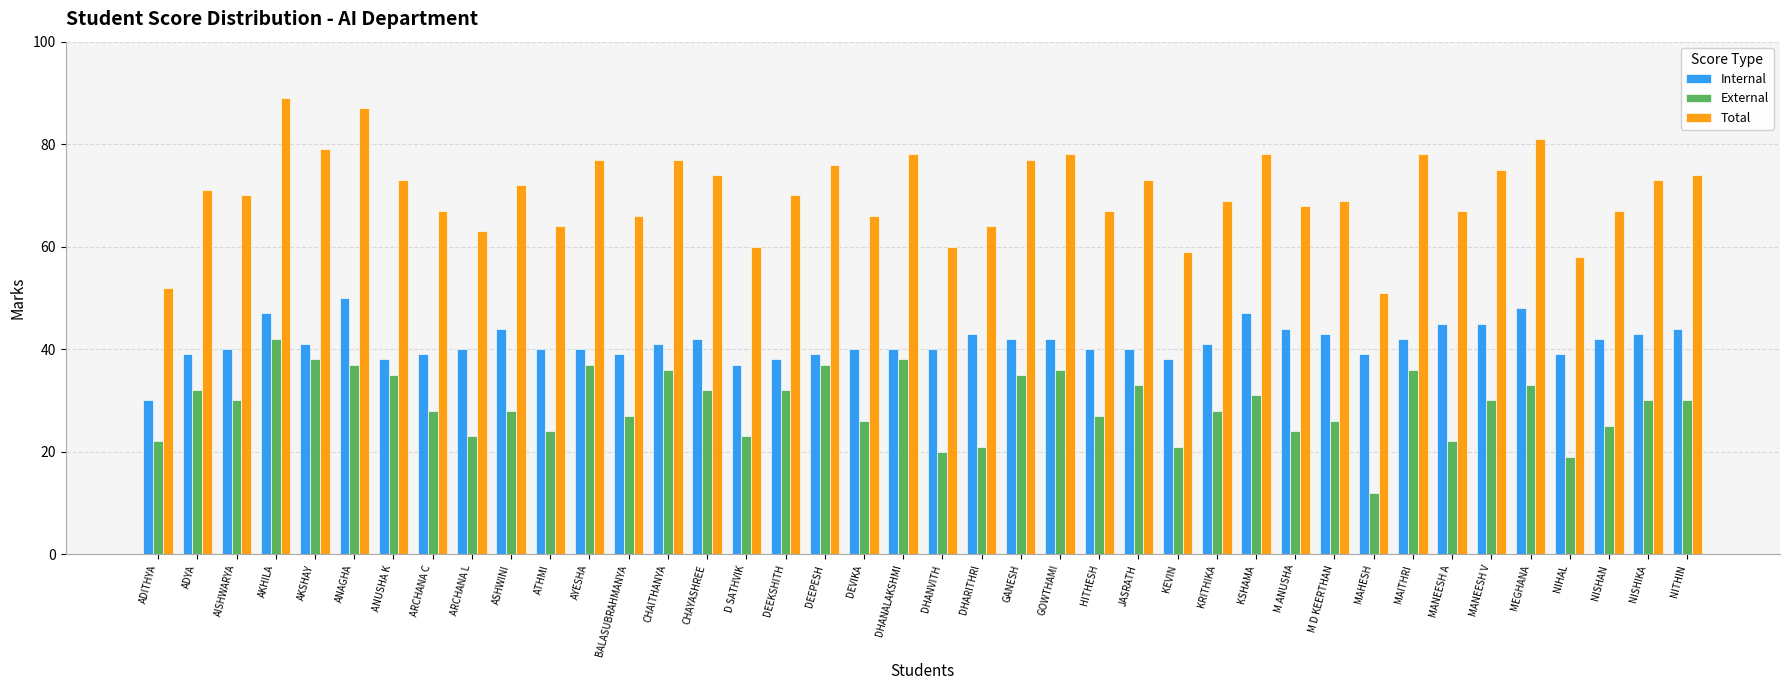

The value of External at ANUSHA K is 15. True or false?

False